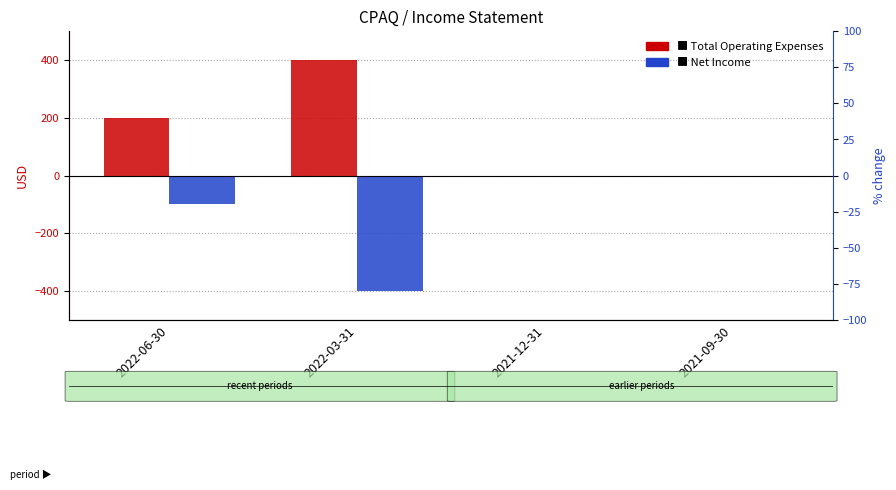

Which series has the largest total across all categories?

Total Operating Expenses